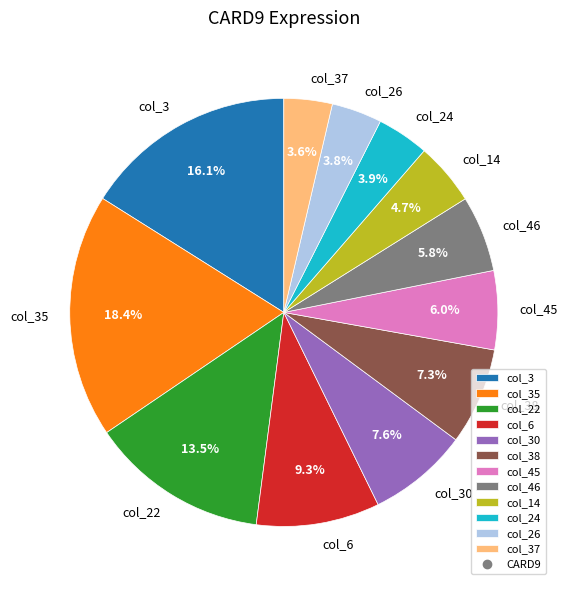

Is there any slice that represents more than half of the pie?

No